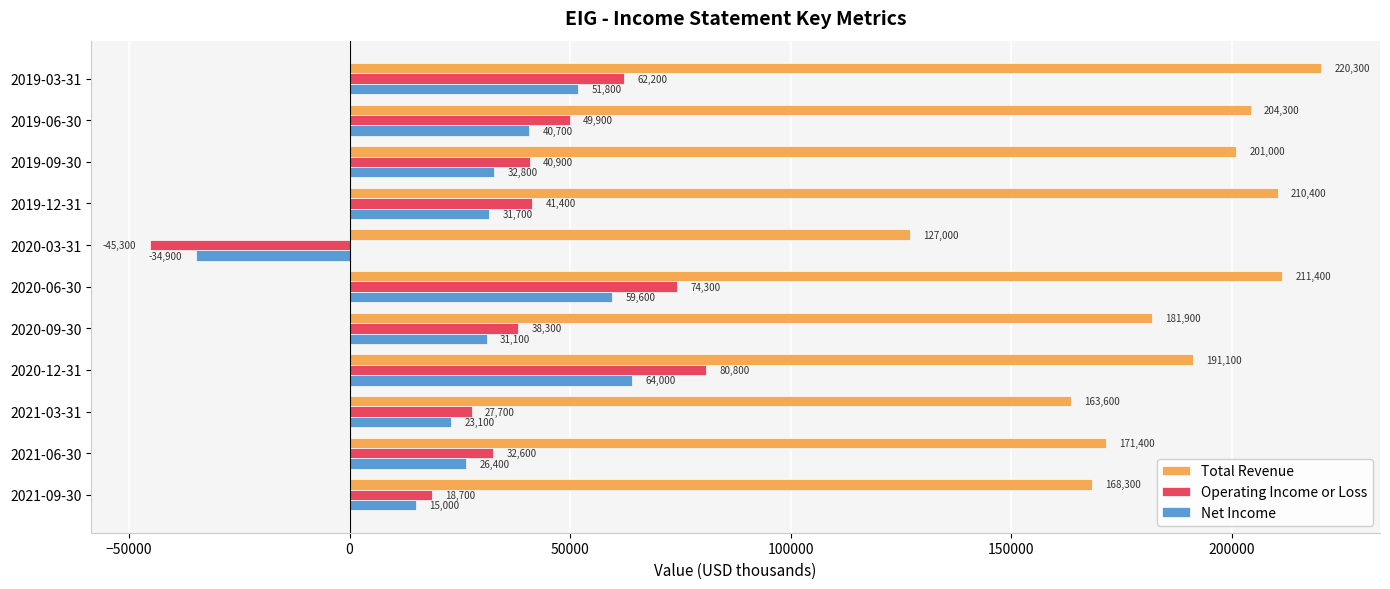

How many positive values does the Operating Income or Loss series have?

10